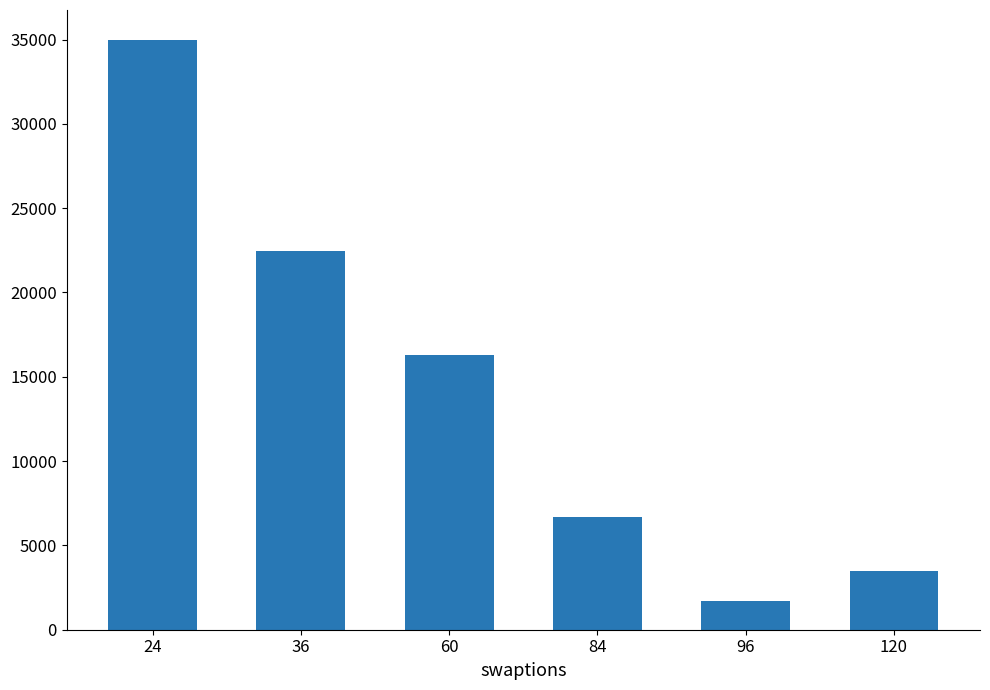

At which category does the chart reach its peak across all series?

24